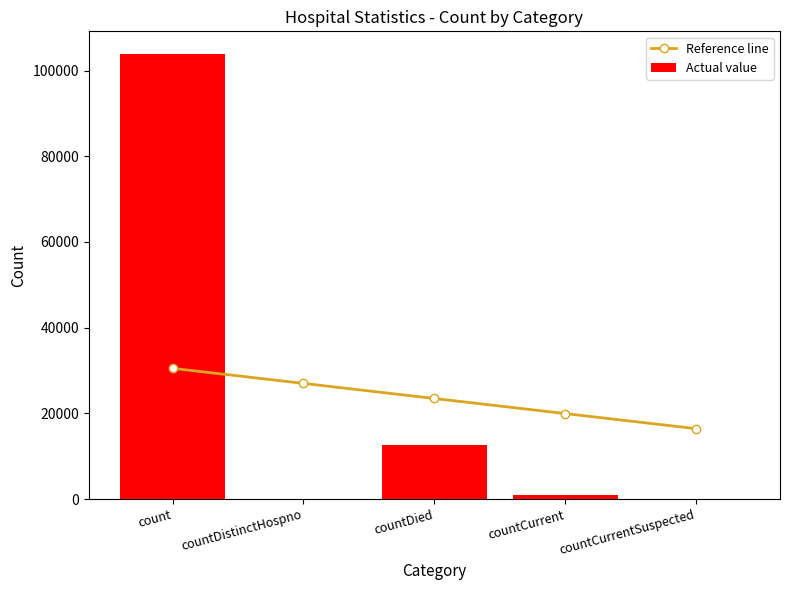

True or false: Actual value has a value of 12521.0 at countDied.

True